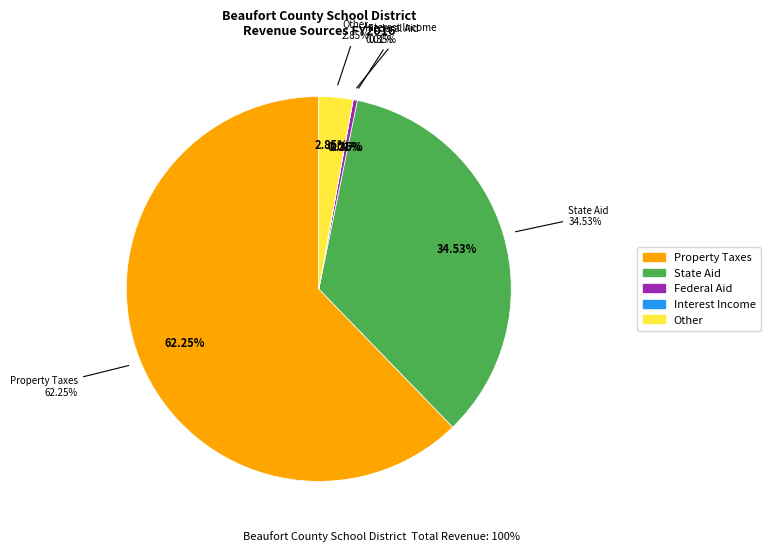

What is the change in value from Property Taxes to State Aid?

-27.7